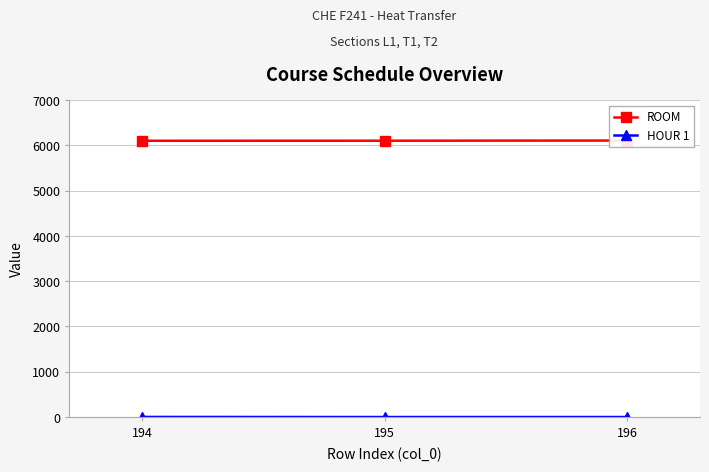

What is the sum of all HOUR 1 values?

5